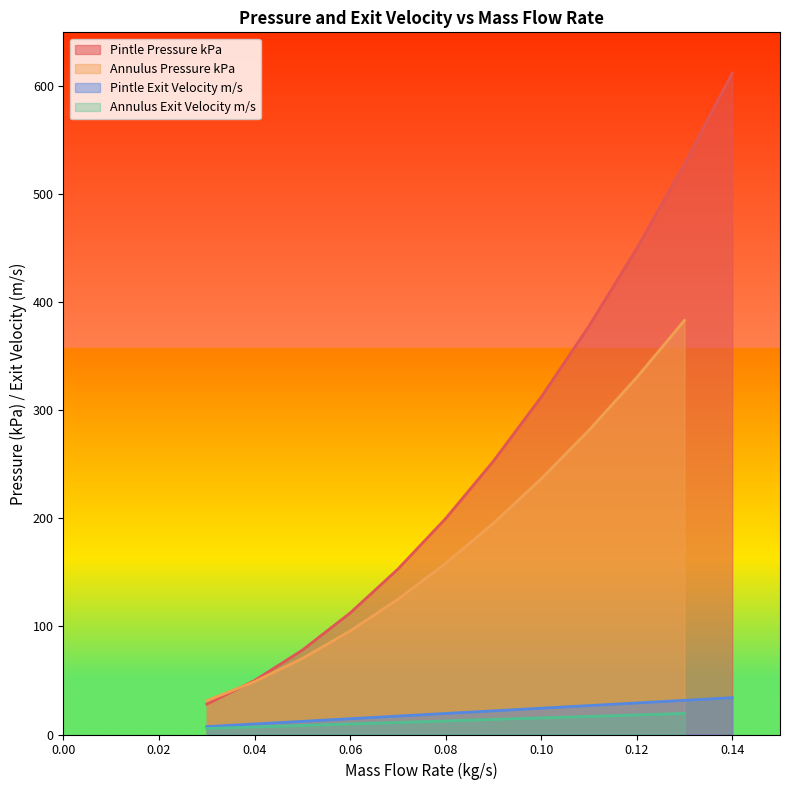

The Pintle Exit Velocity m/s series shows 9.2 at 0.09. True or false?

False